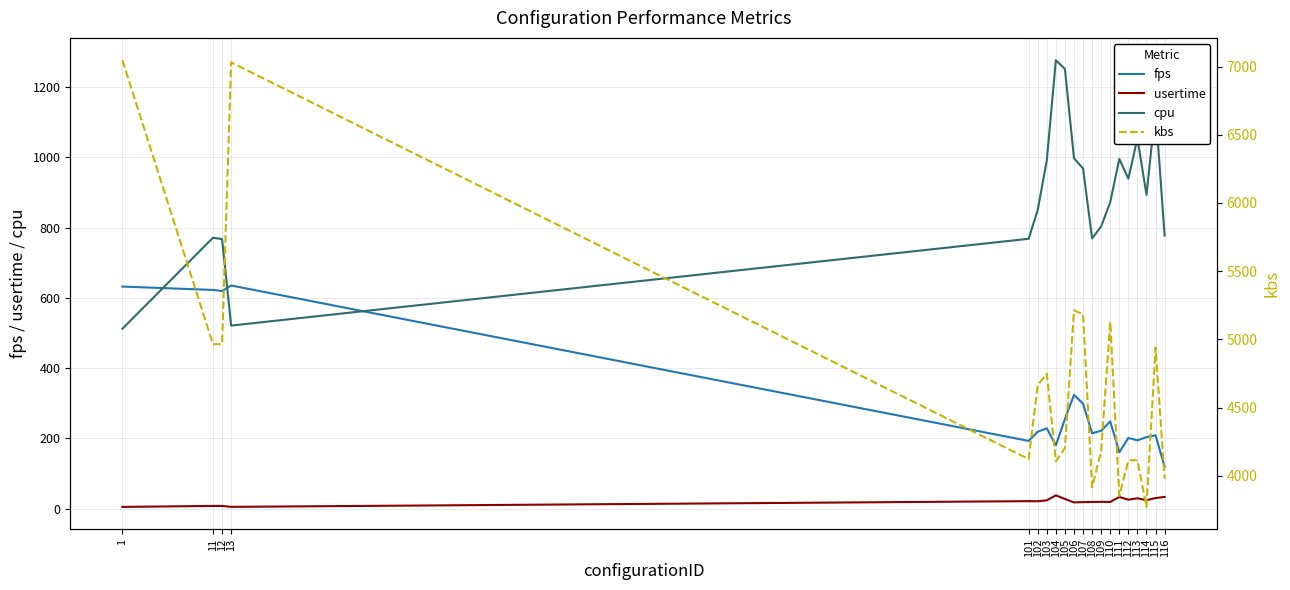

How many distinct data groups are displayed?

4